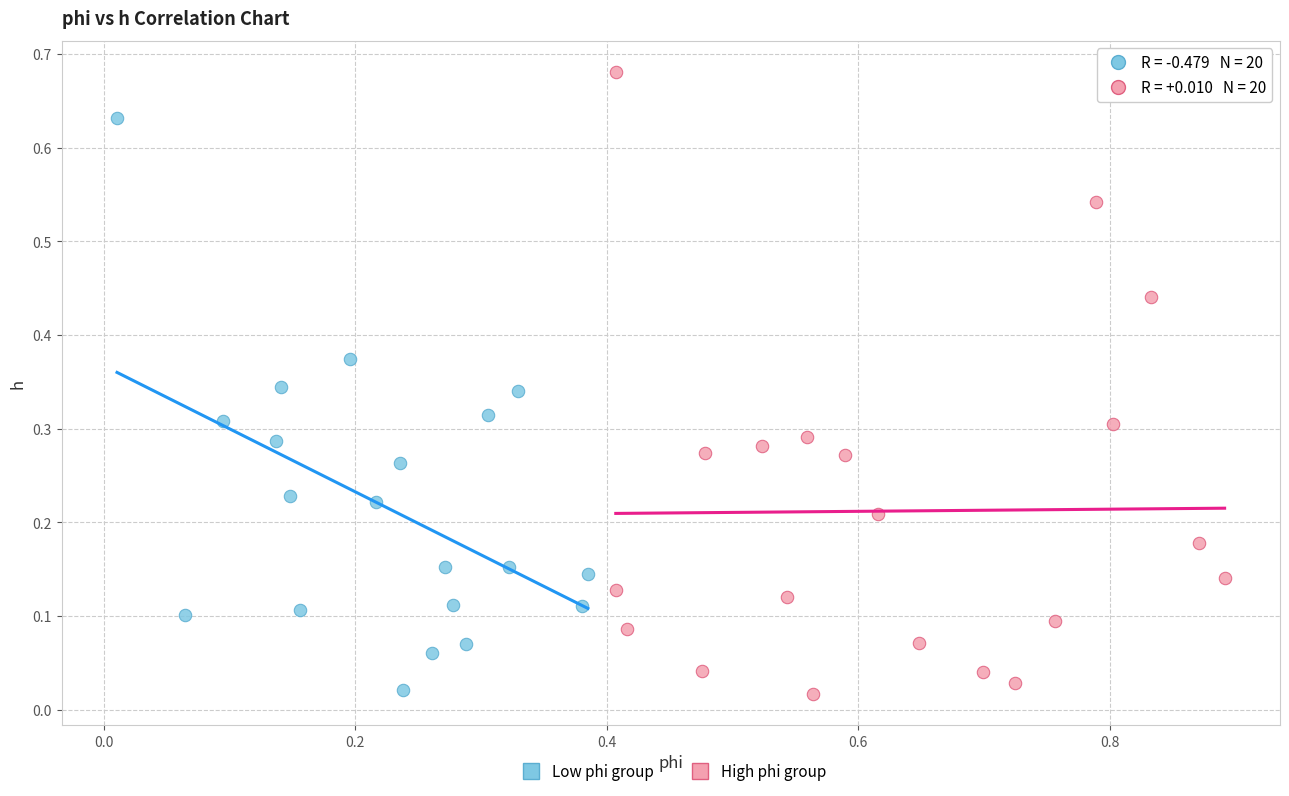

Which series reaches the maximum Y coordinate?

High phi group